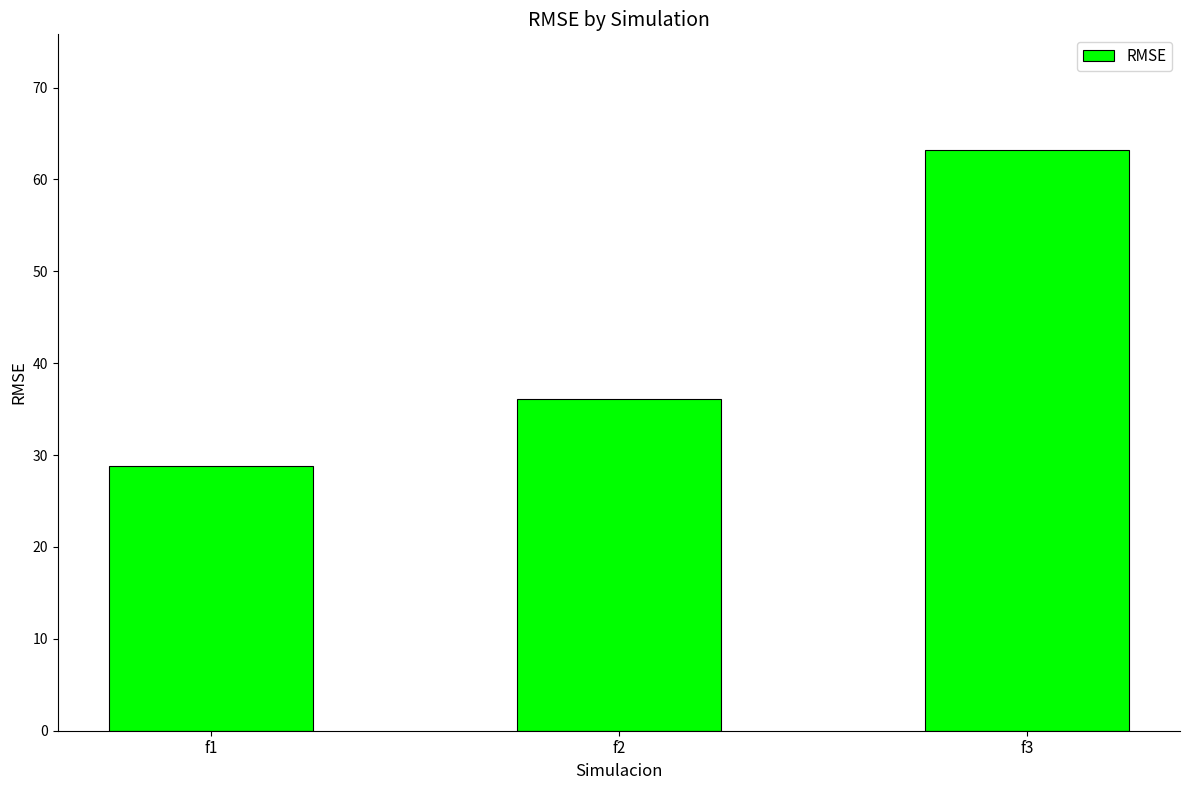

At which label is the value closest to 45?

f2